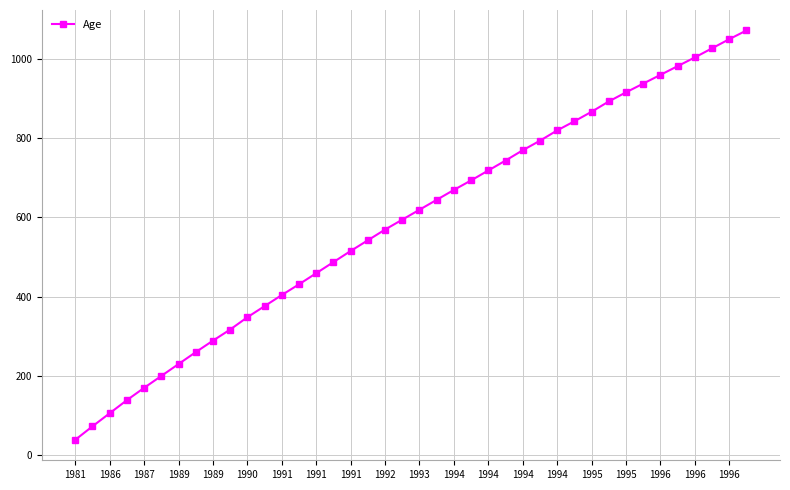

What is the difference between the second highest and minimum values?

1010